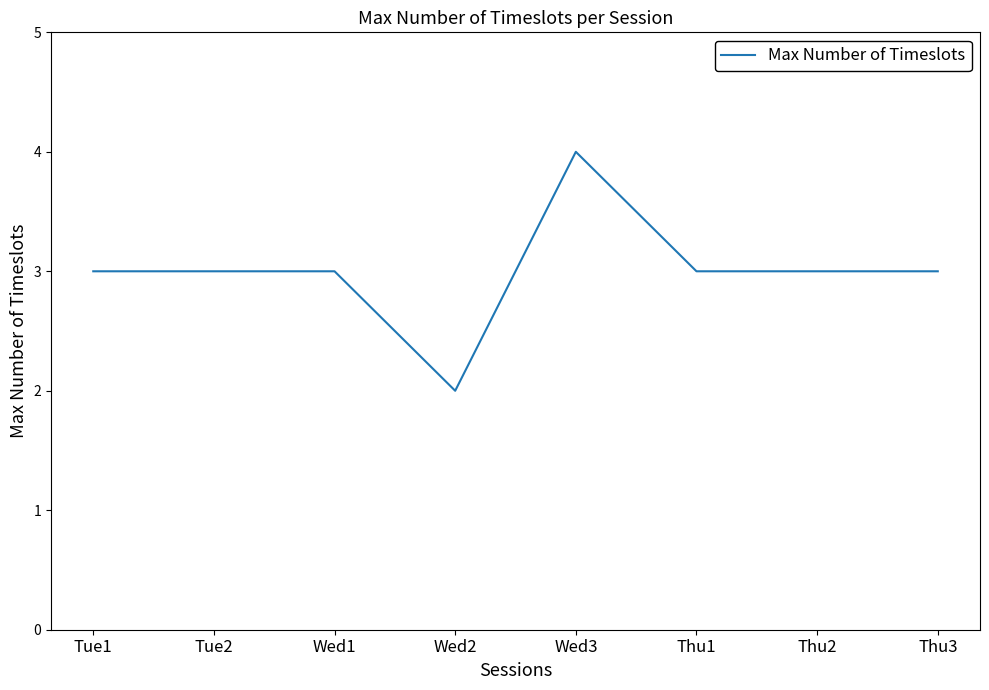

Which category has the highest value across all series?

Wed3